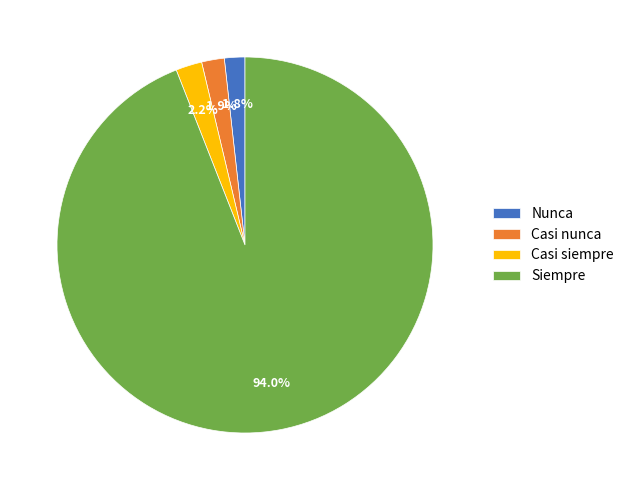

Is it true that Siempre is 82% of the pie?

False